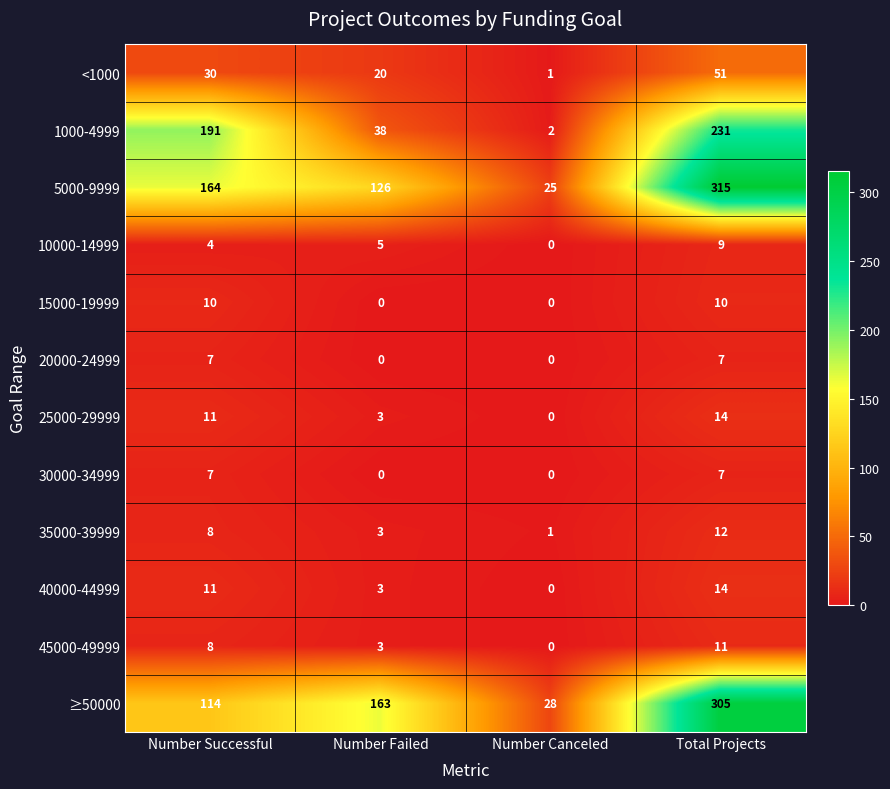

Which series changed the most between Number Failed and Number Canceled?

≥50000